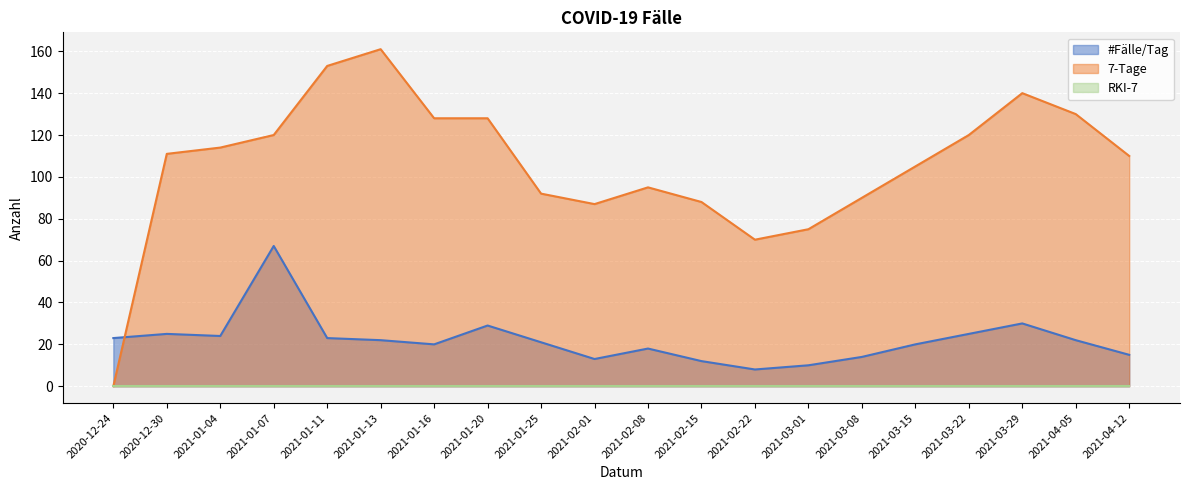

Where is #Fälle/Tag nearest to the value 37?

2021-03-29